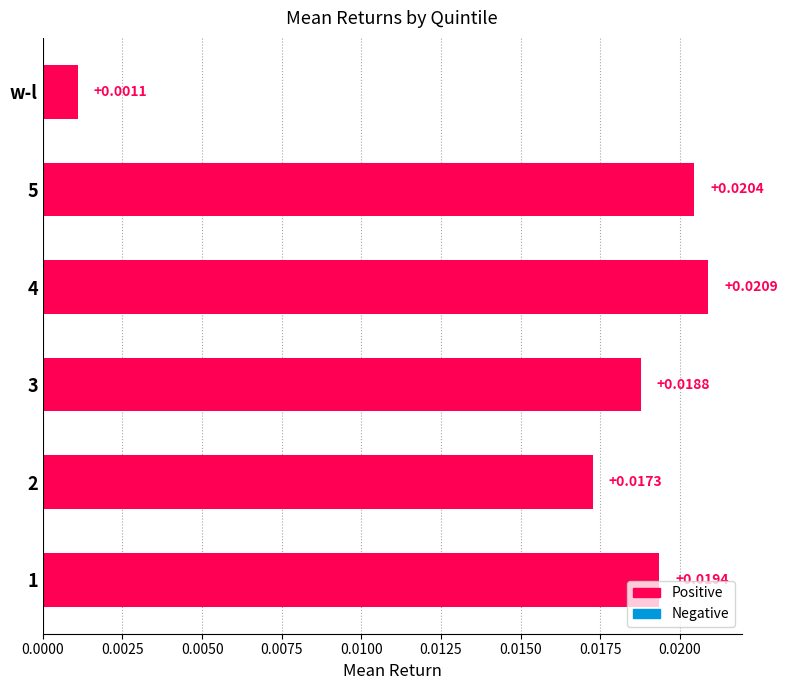

List the labels in order of value, smallest first.

w-l, 2, 3, 1, 5, 4